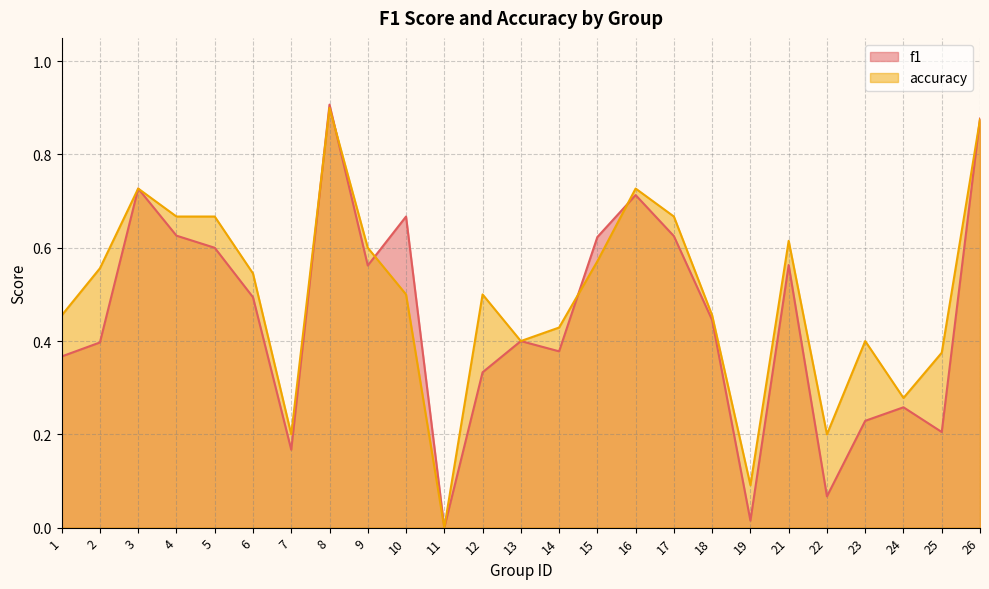

The value of f1 at 5 is 0.6. True or false?

True